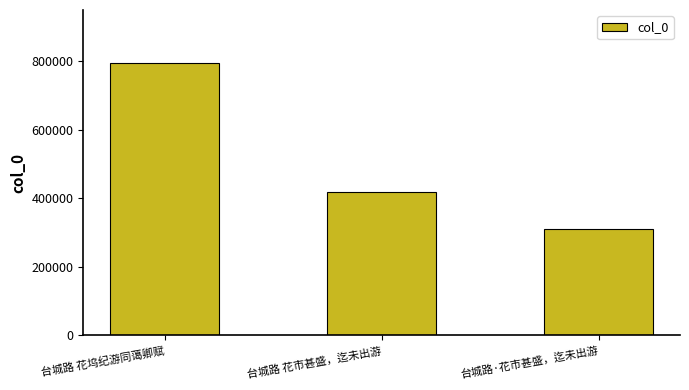

Which has a higher value, 台城路 花市甚盛，迄未出游 or 台城路·花市甚盛，迄未出游?

台城路 花市甚盛，迄未出游